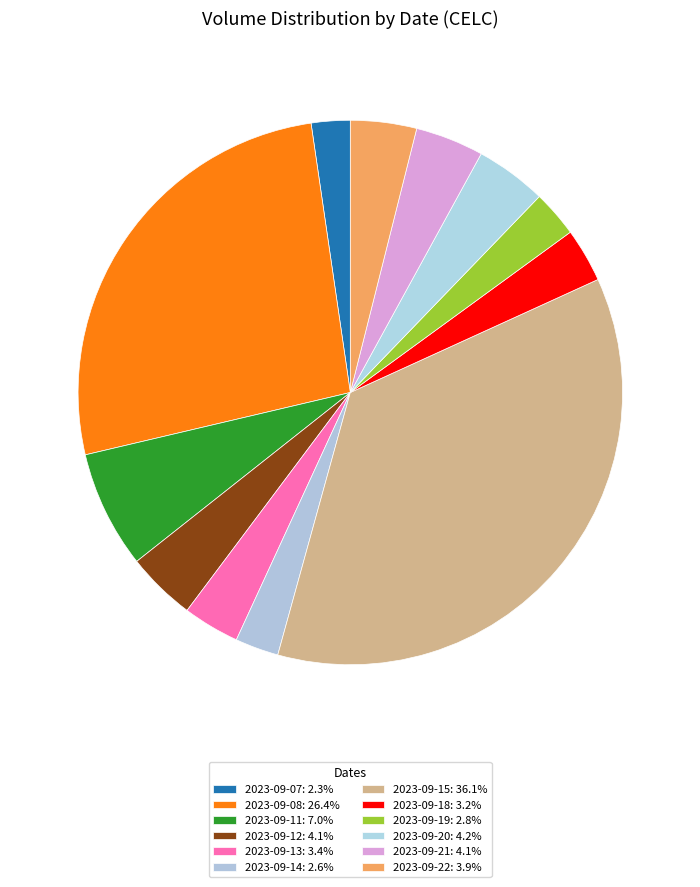

Approximately how many times larger is the value at 2023-09-15 compared to 2023-09-18?

11.3